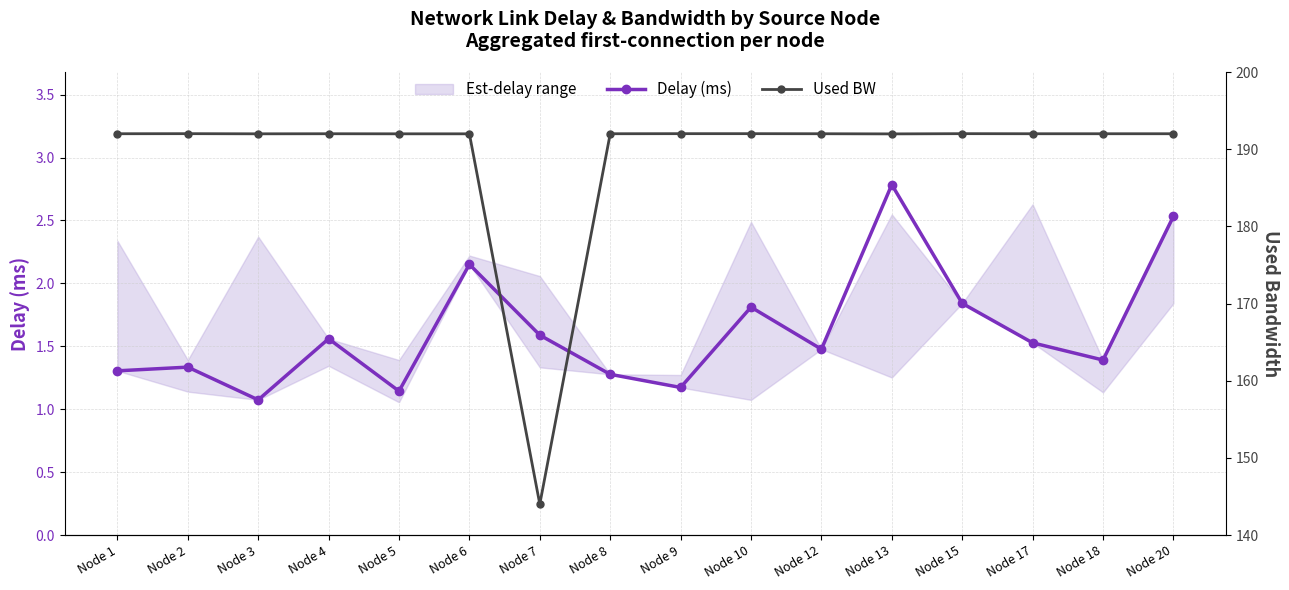

How many interior local peaks does the Delay (ms) series have?

5